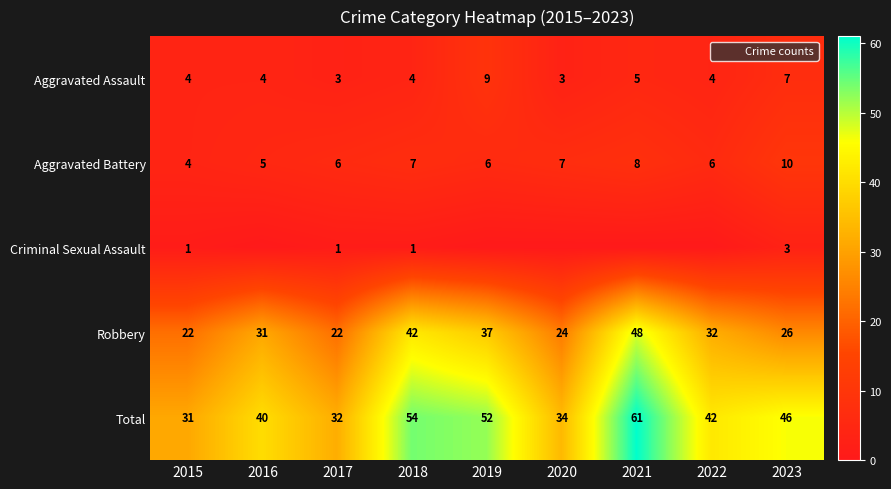

What is the highest value of the Robbery series?

48